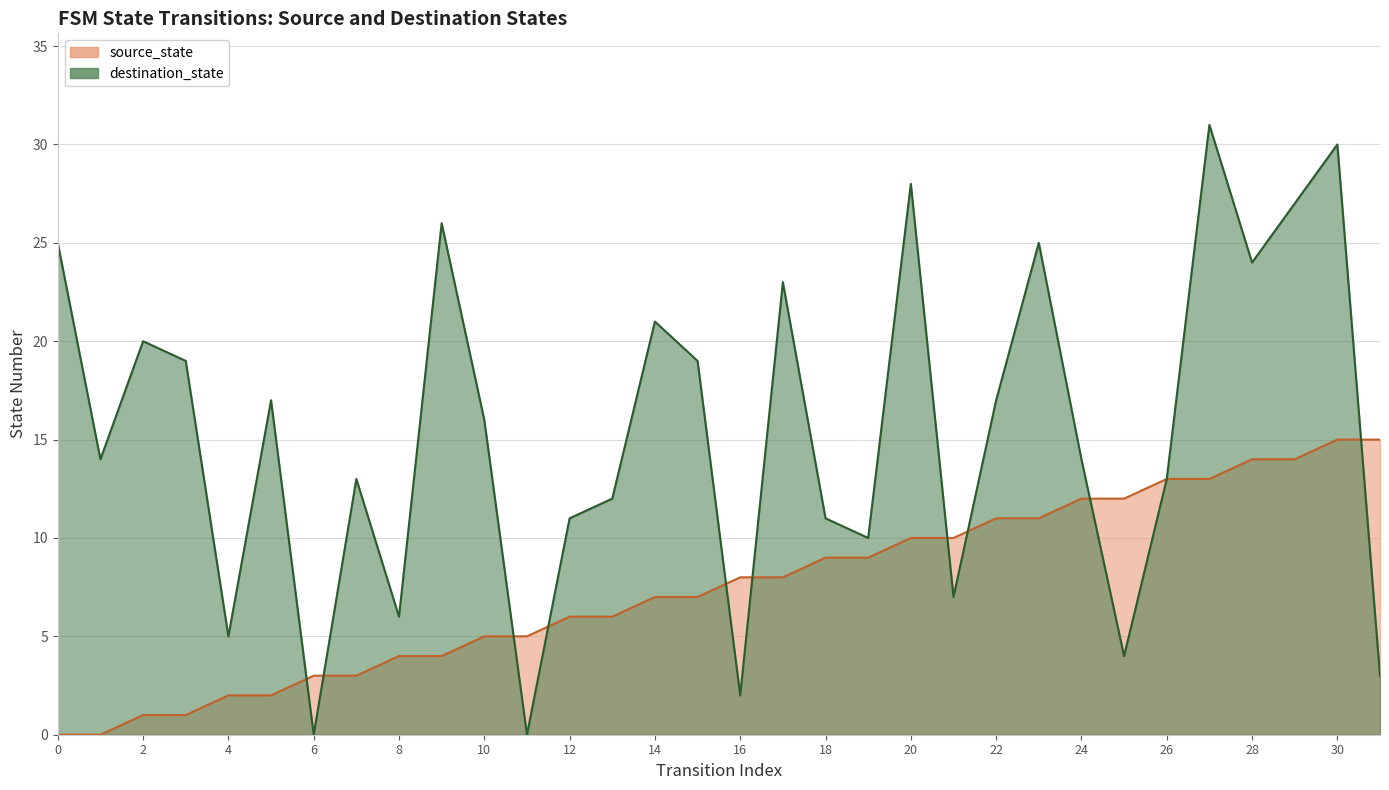

True or false: destination_state and source_state intersect in this chart.

True